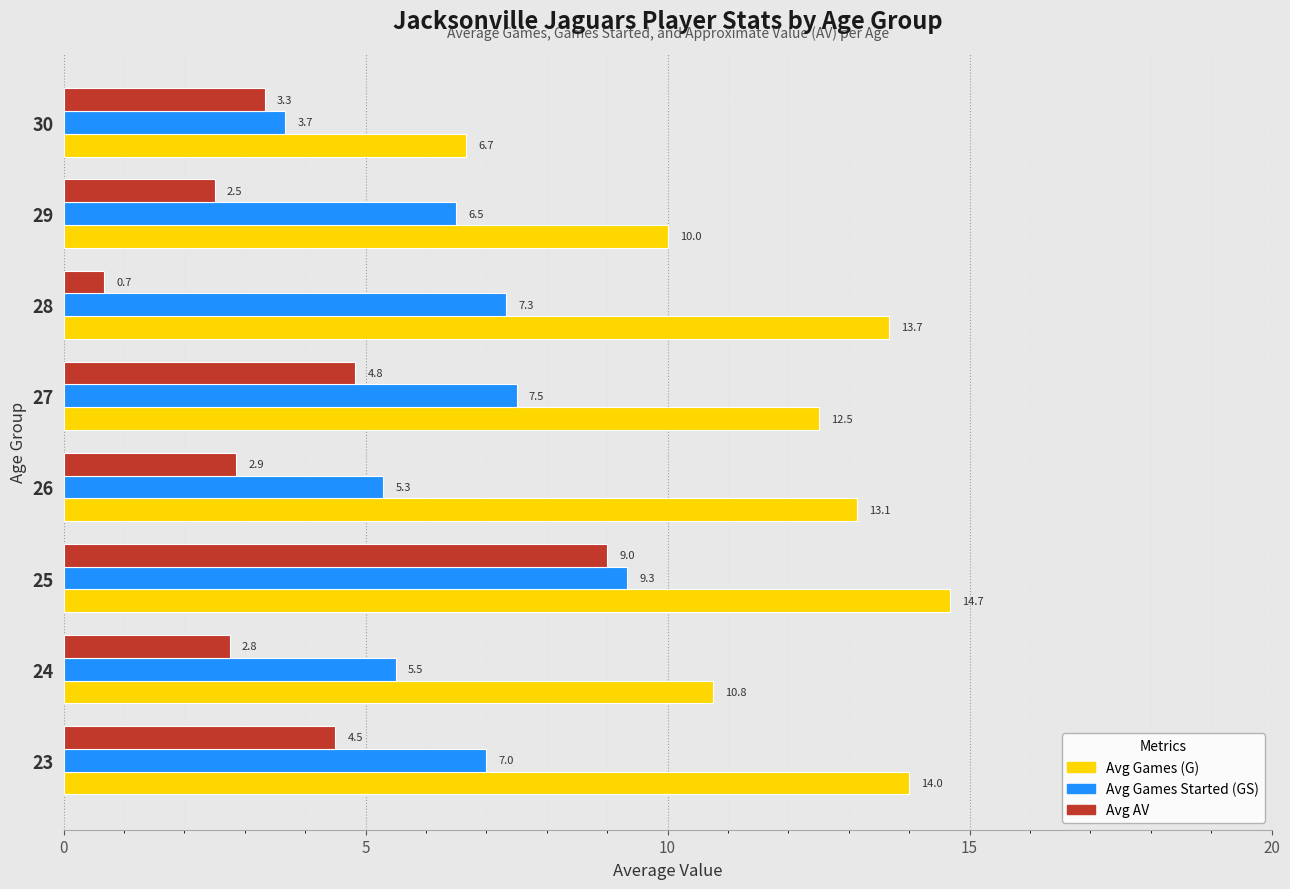

Which series has the largest range (max minus min)?

Avg AV